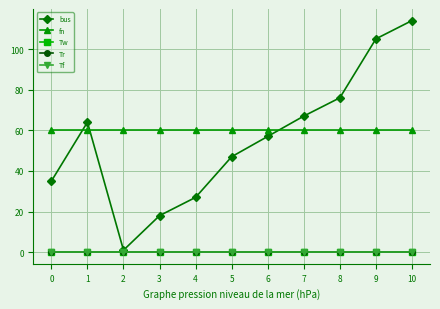

True or false: bus and Tw intersect in this chart.

False